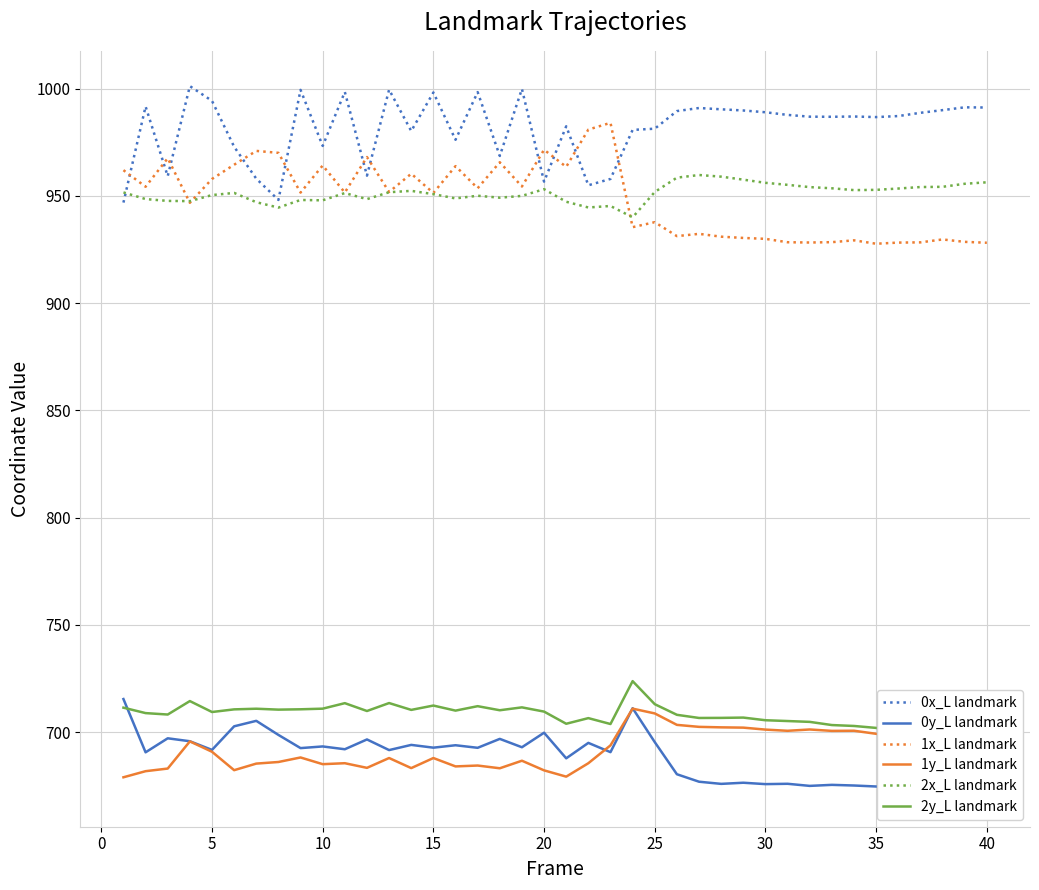

What is the minimum value for 0x_L landmark?

946.9